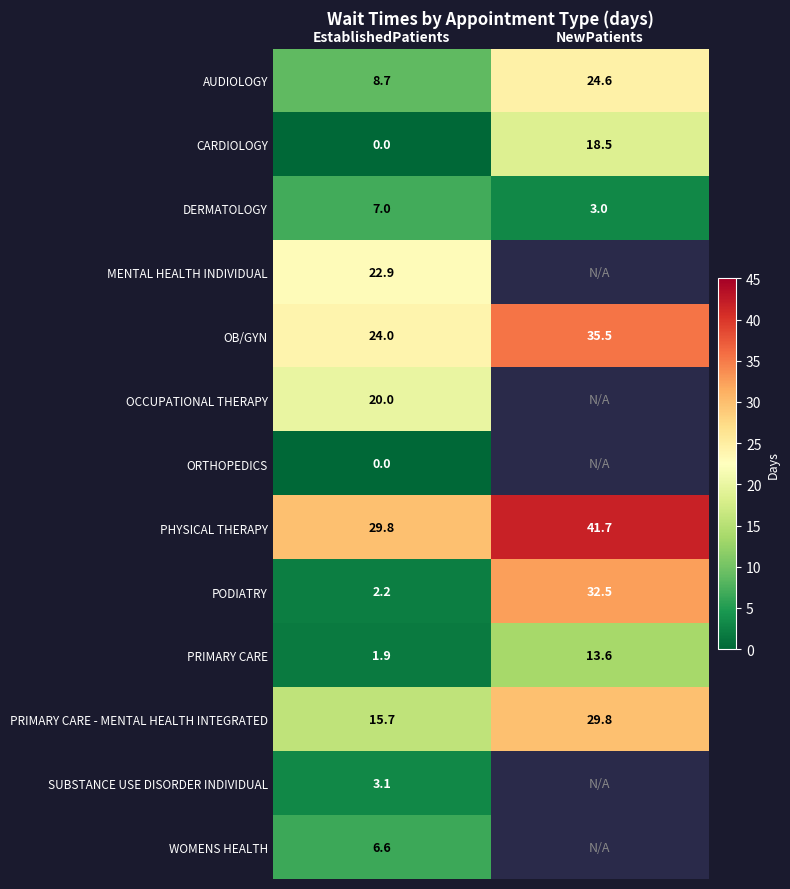

Where is PRIMARY CARE - MENTAL HEALTH INTEGRATED nearest to the value 22?

EstablishedPatients